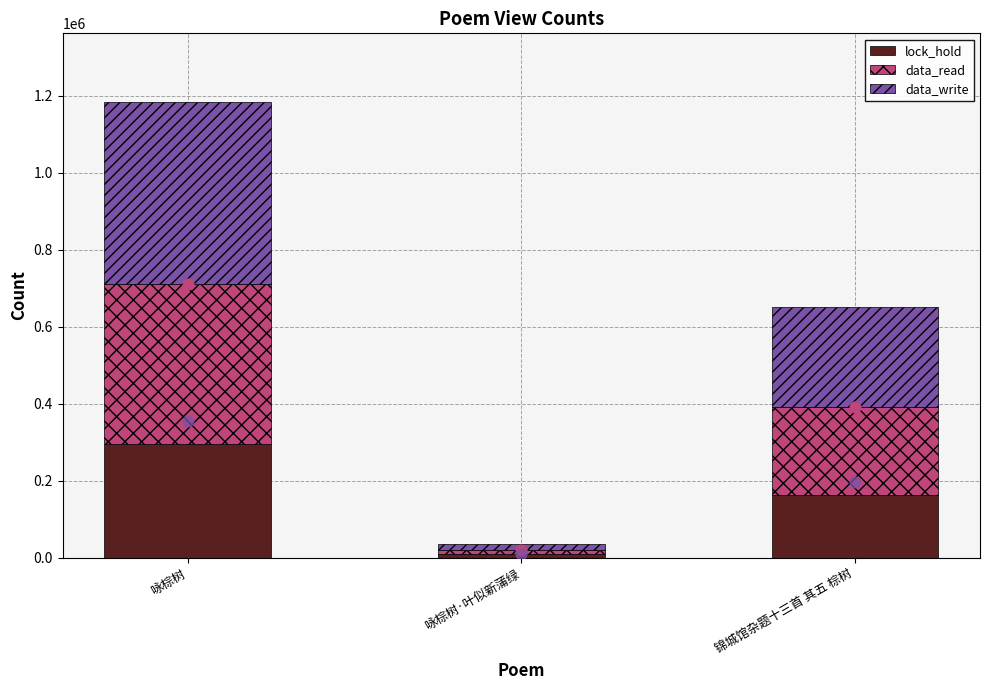

Which series contains the lowest Y value?

lock_hold